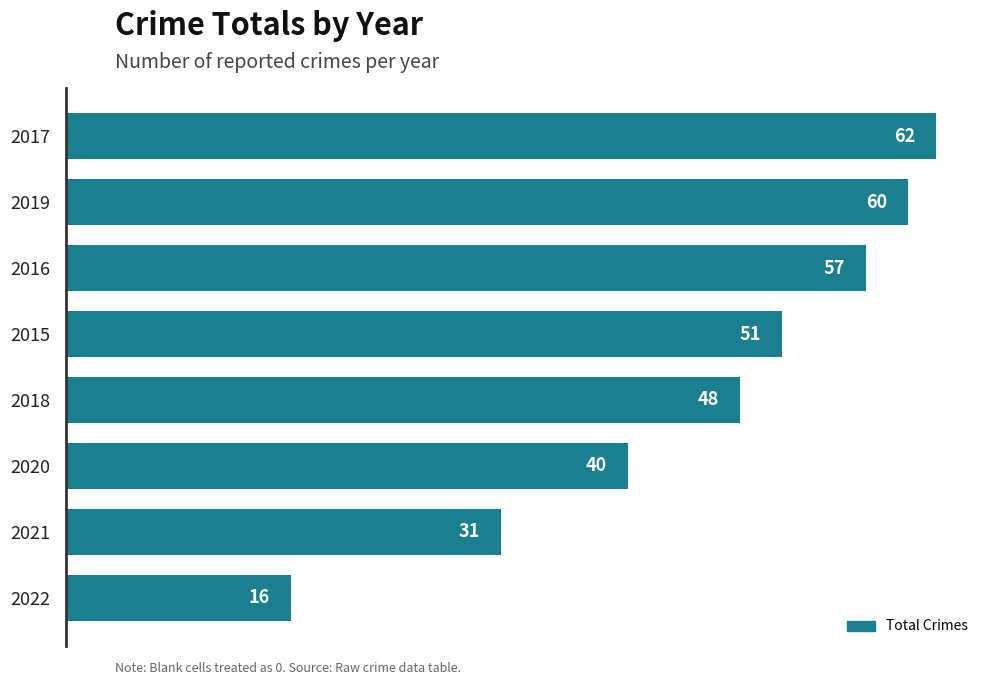

How many distinct data groups are displayed?

1